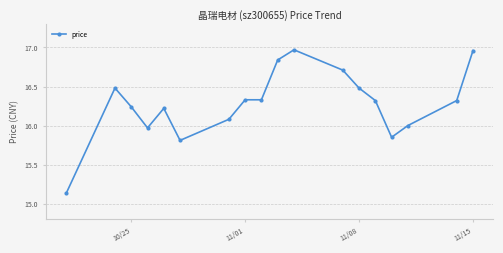

True or false: the data has more than 1 interior local peaks.

True